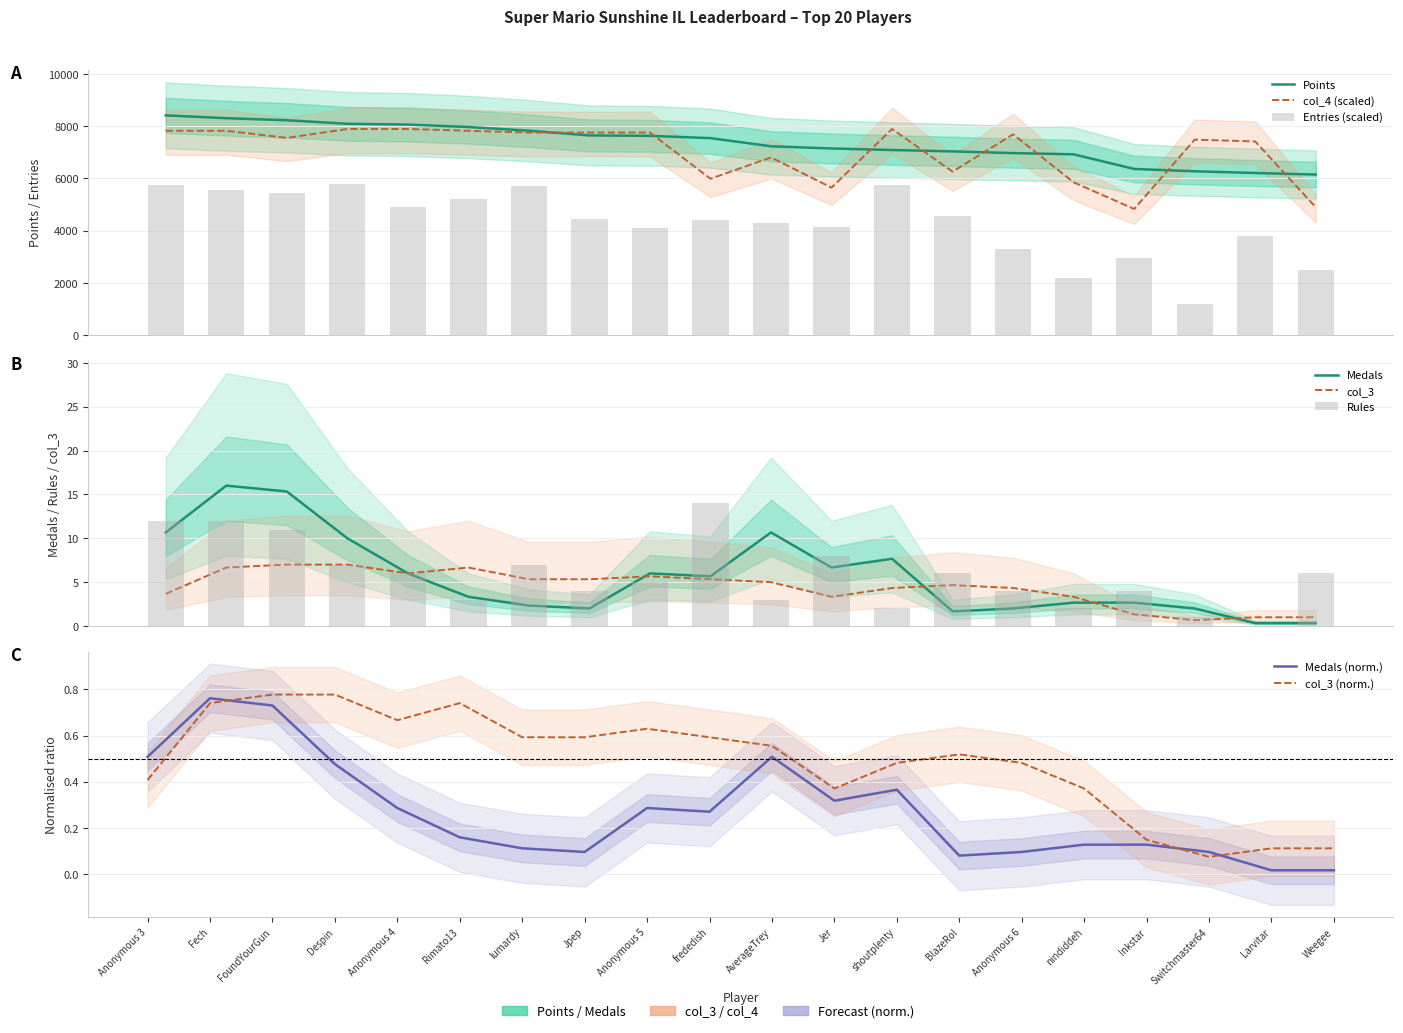

Which label corresponds to the largest value in the chart?

Anonymous 3